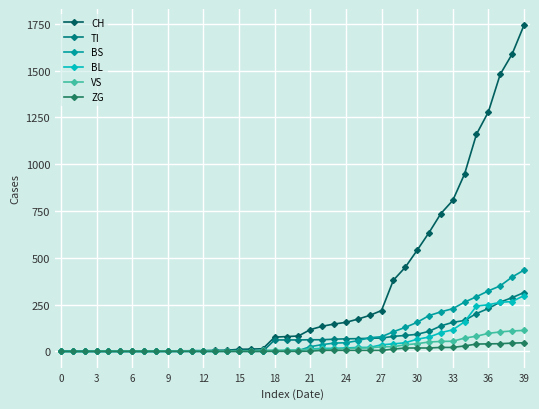

What is the maximum value shown in the chart?

1742